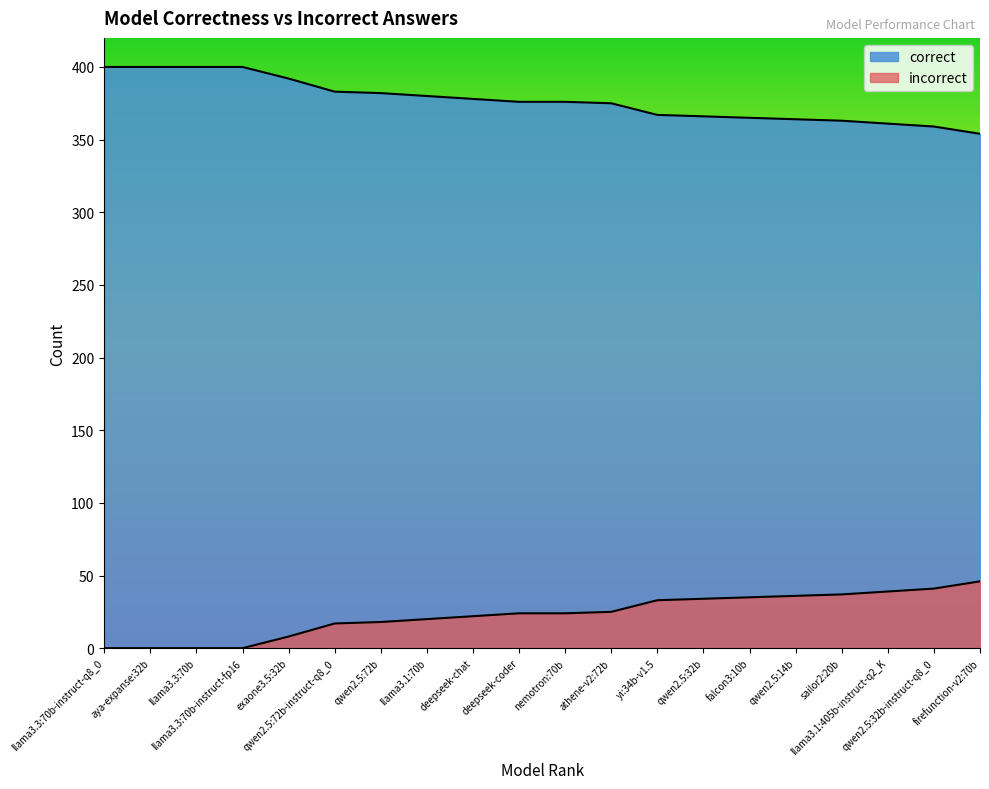

Is the value of correct at exaone3.5:32b greater than the value of incorrect at llama3.1:70b?

Yes